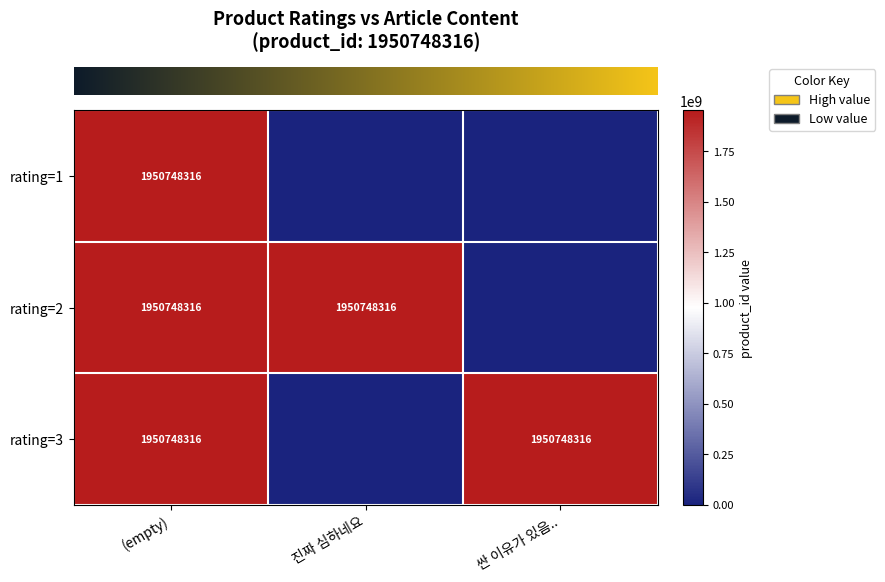

At how many categories does at least one series exceed 920750669?

3